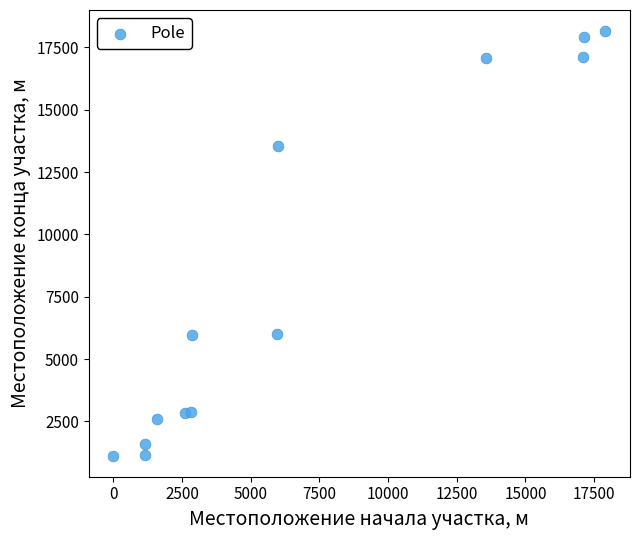

What is the range of Y values (max minus min)?

17015